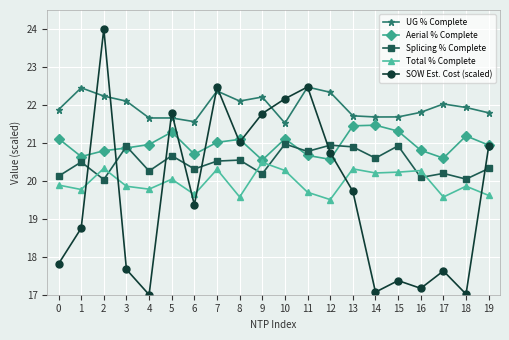

What is the difference between the Aerial % Complete values at 15 and 7?

0.3